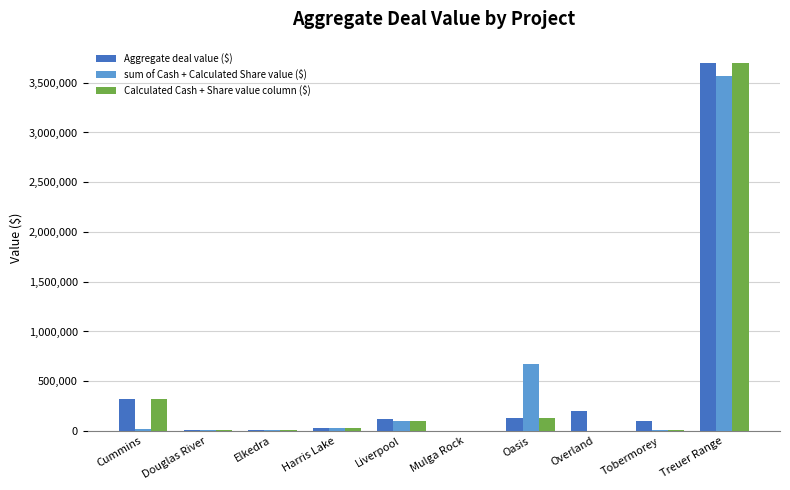

What is the sum of all sum of Cash + Calculated Share value ($) values?

4418966